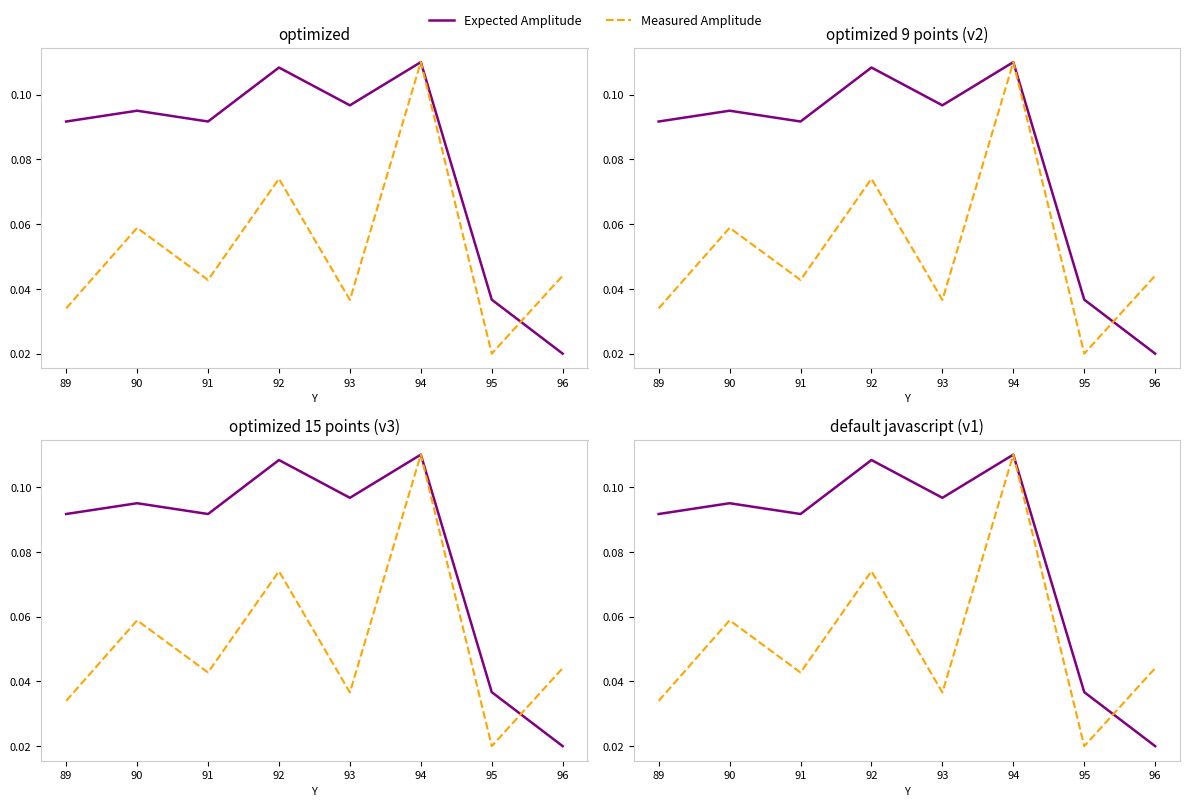

Does the chart display data point markers on the line(s)?

No